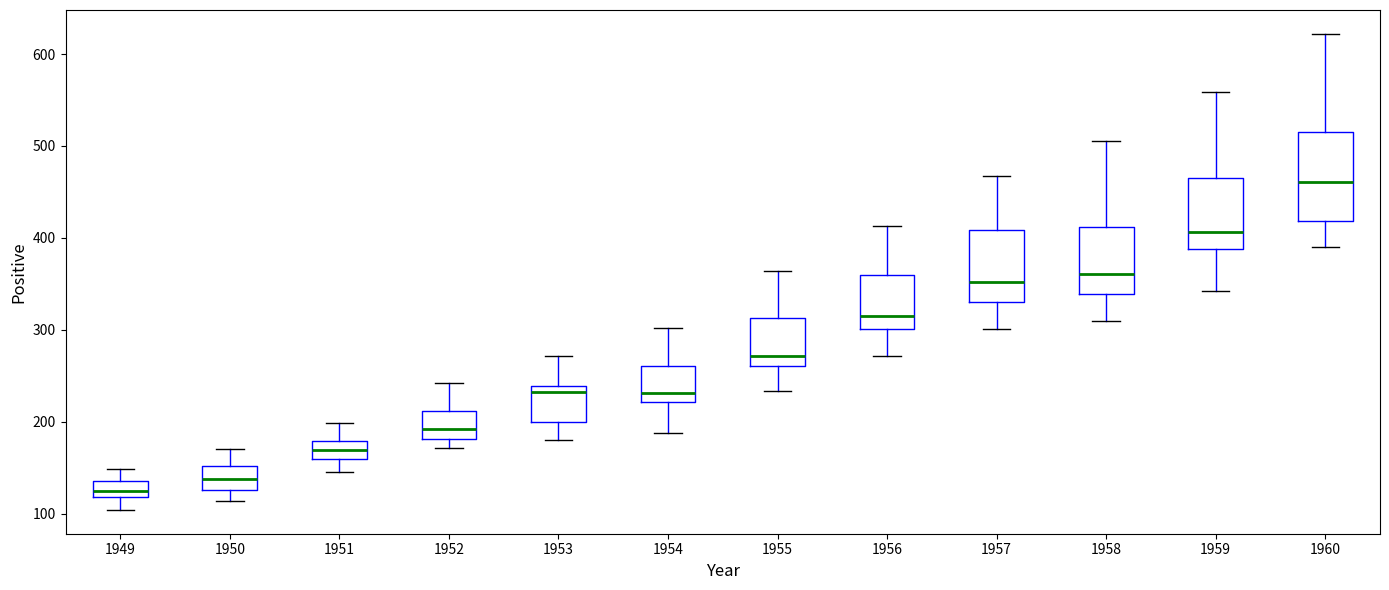

Where is the upper edge of the box at x = 1959 on the y-axis? The values are not printed on the chart, so give them approximately, as read against the axis.

470